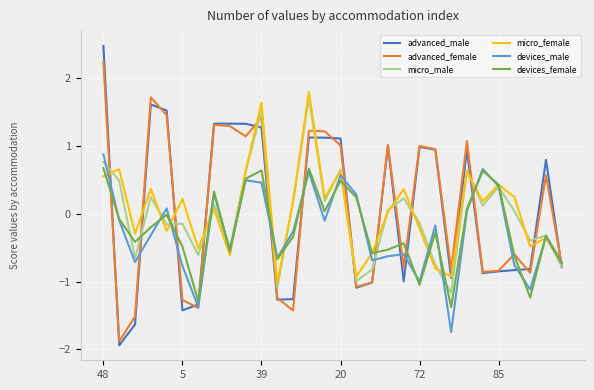

True or false: devices_female and micro_female intersect in this chart.

True